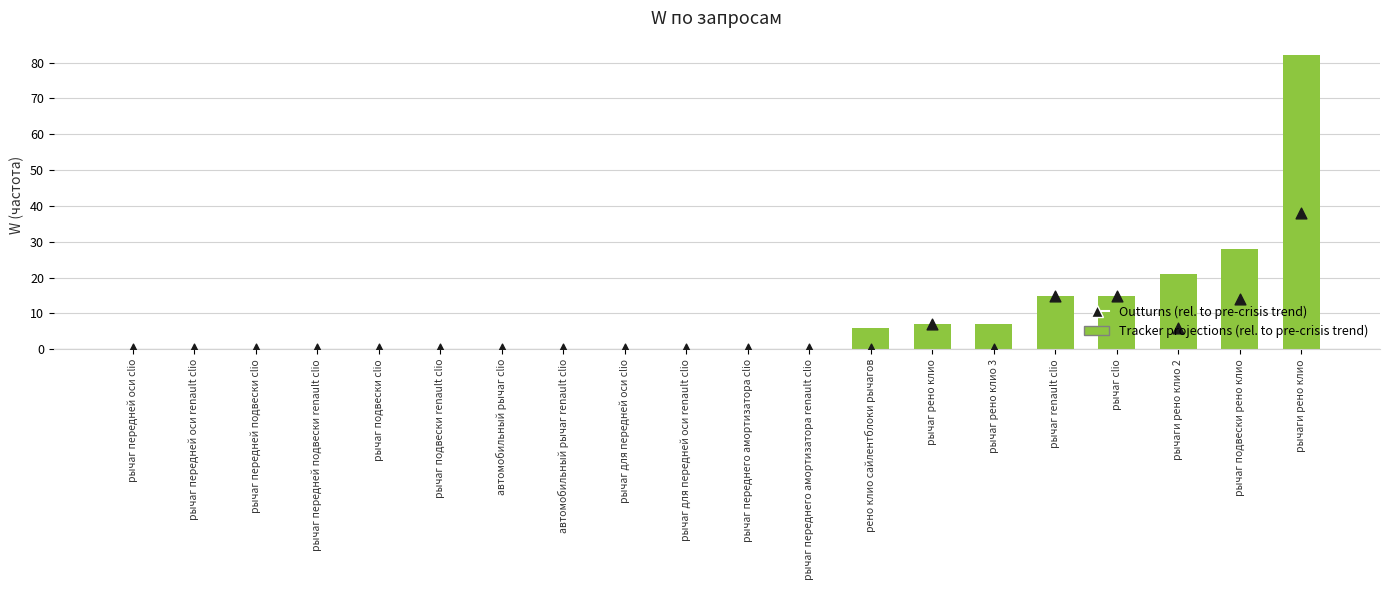

At how many categories does at least one series exceed 69?

1